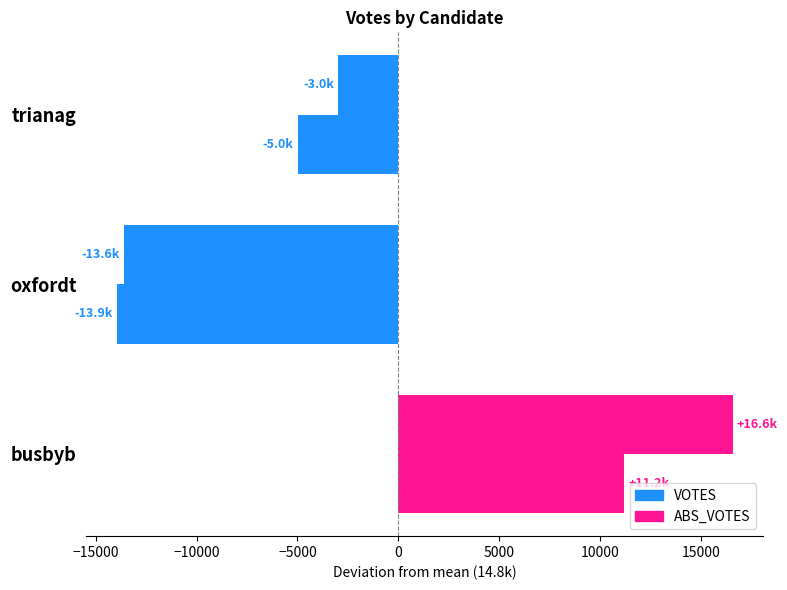

How many positive values does the ABS_VOTES series have?

1